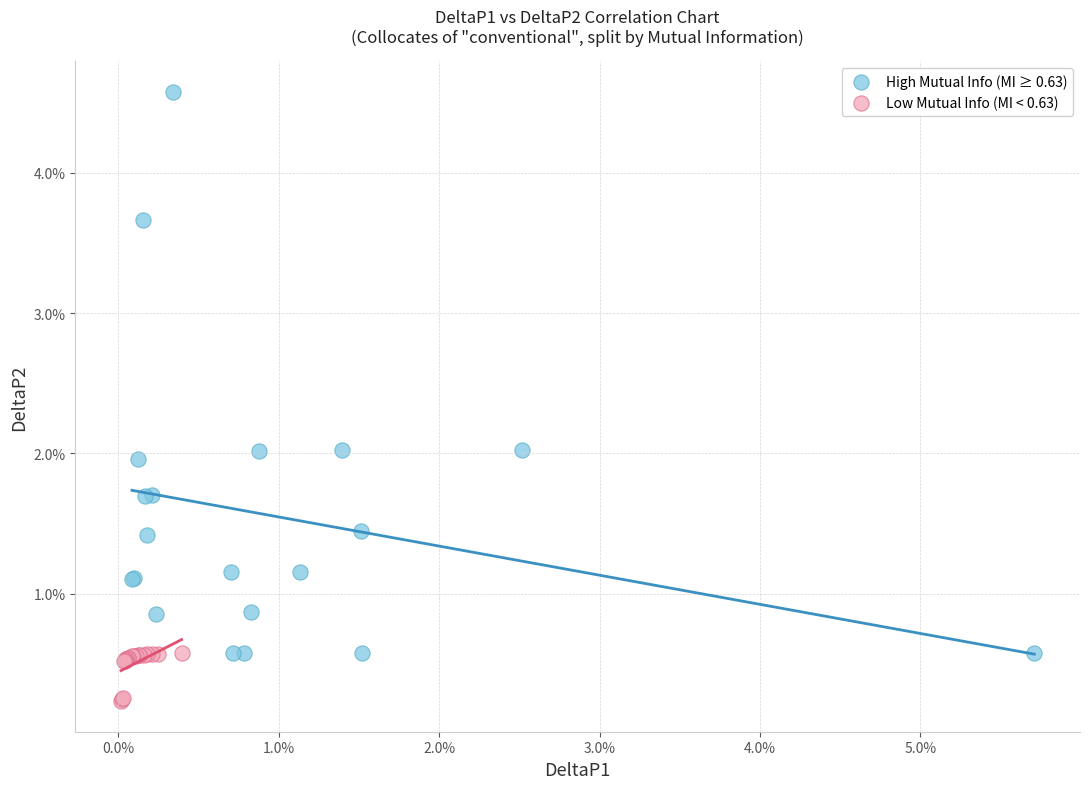

Which series has the widest spread of Y values?

High Mutual Info (MI ≥ 0.63)